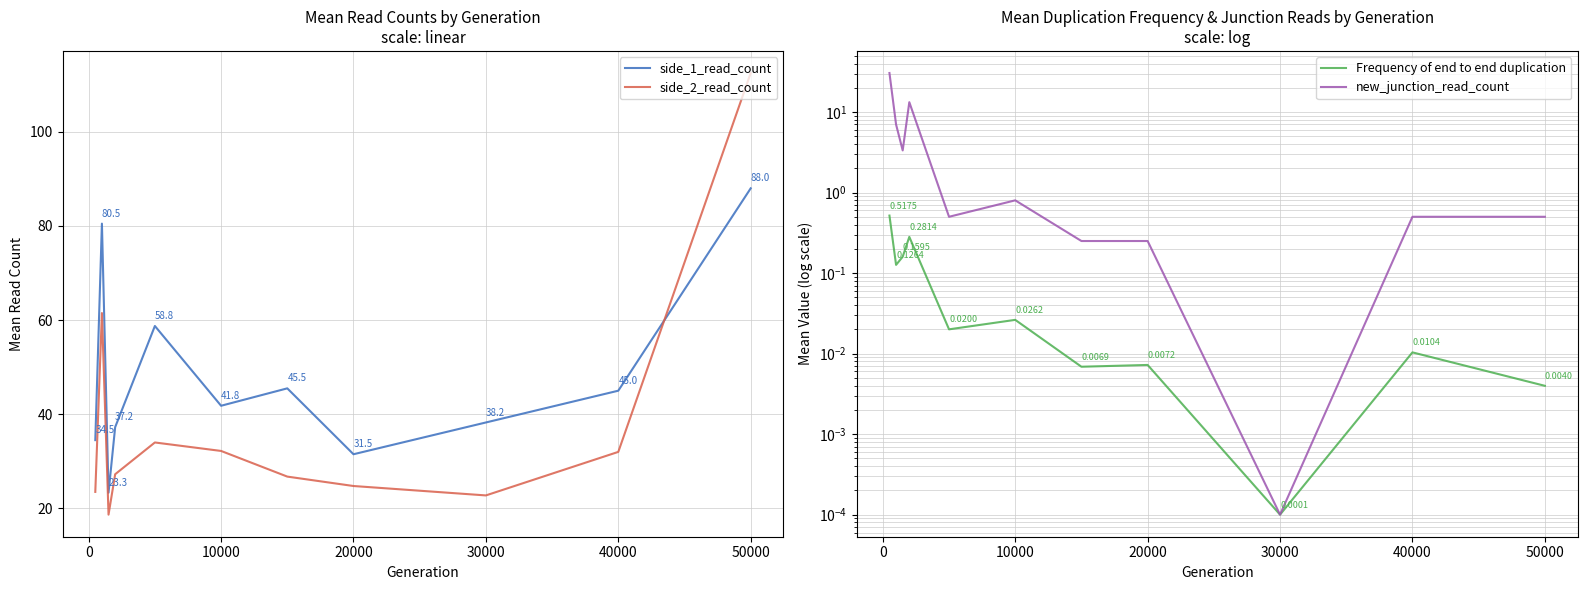

What is the maximum value for side_1_read_count?

88.0